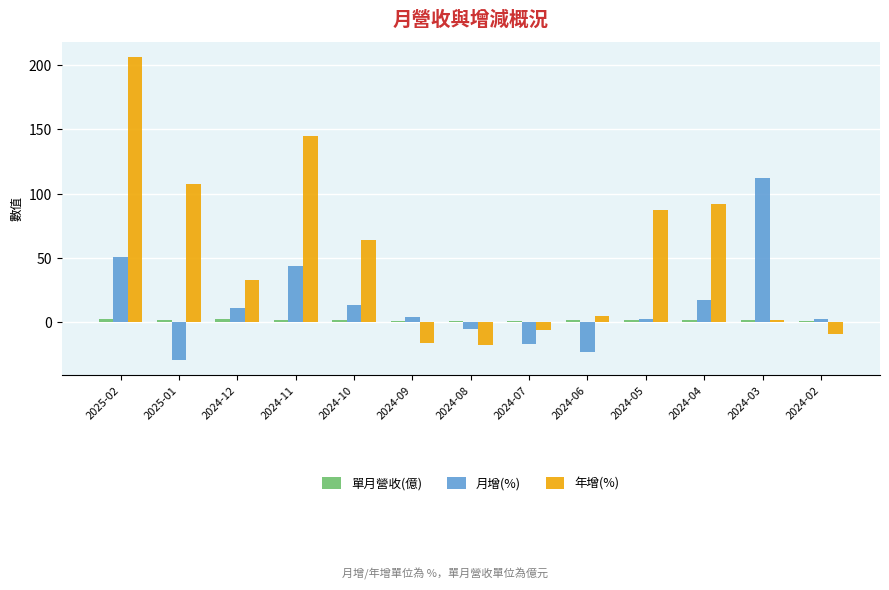

The value of 年增(%) at 2025-01 is 107.7. True or false?

True